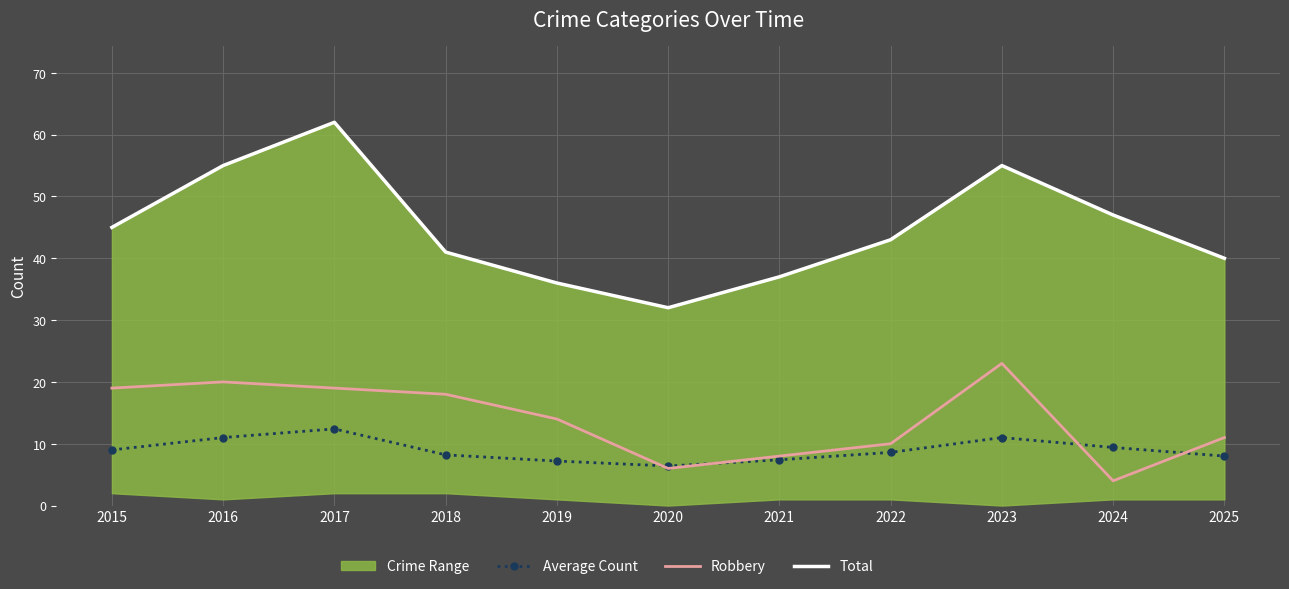

At which category does the chart reach its peak across all series?

2017